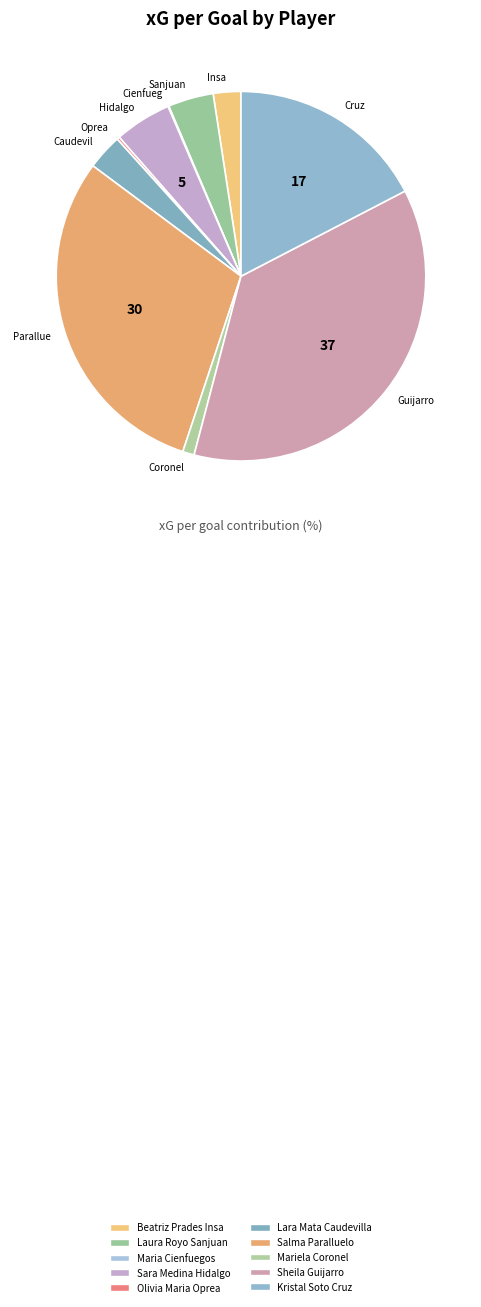

Do Maria Cienfuegos and Sheila Guijarro together represent more than half of the pie?

No